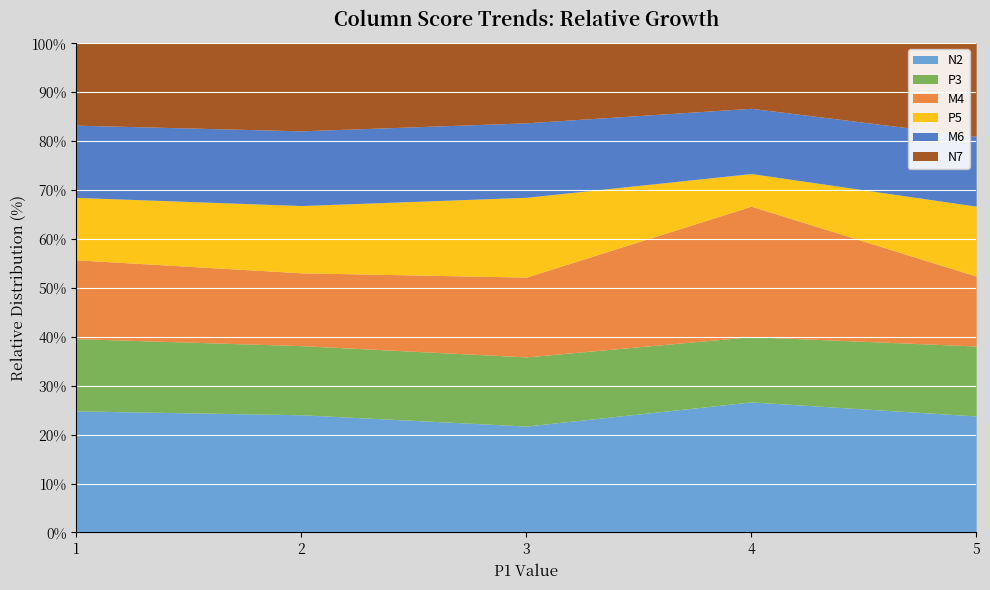

Is it true that N7 equals 3.8 at 4?

False